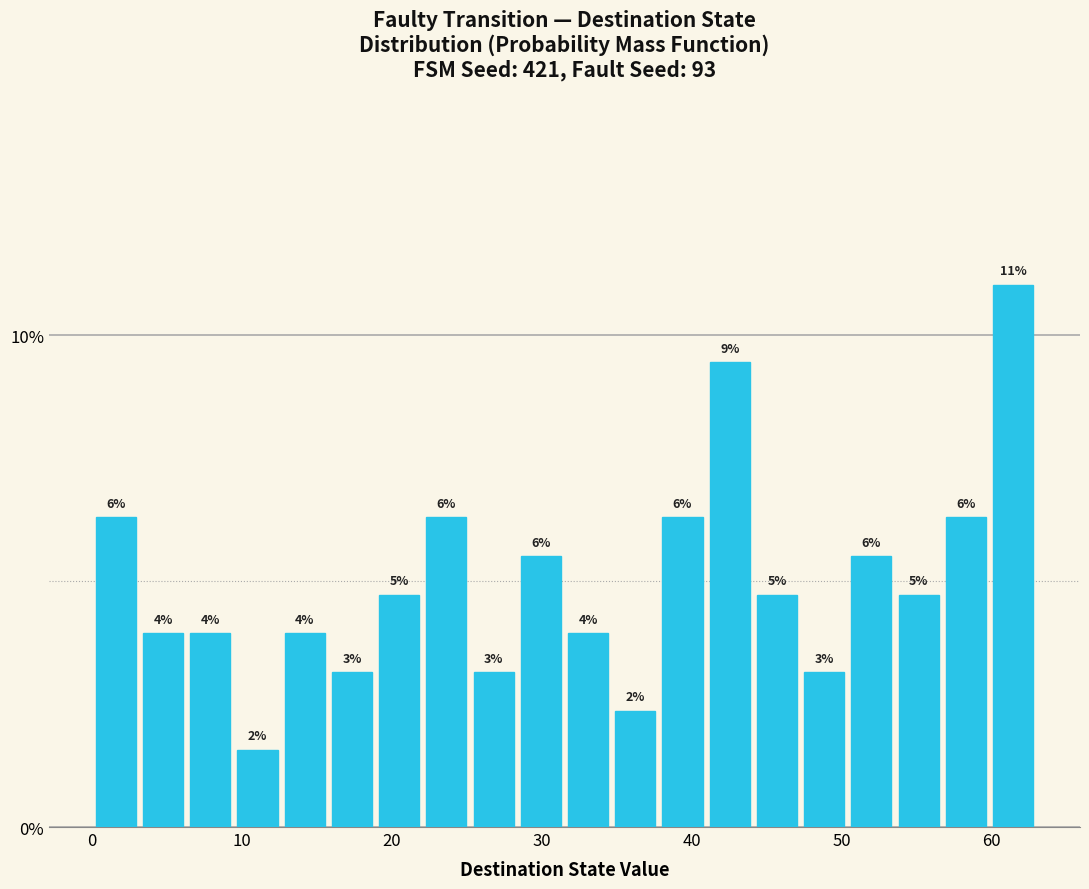

Read against the x-axis, roughly where is the centre of the tallest bar?

61